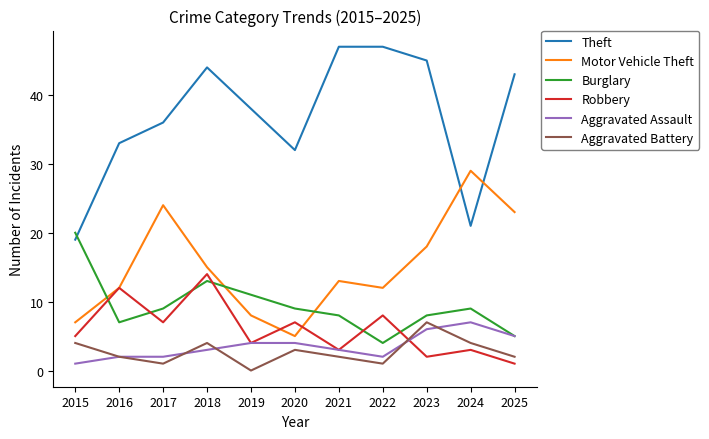

Reading left to right, extract all data points from this chart.

Theft: 2015=19	2016=33	2017=36	2018=44	2019=38	2020=32	2021=47	2022=47	2023=45	2024=21	2025=43
Motor Vehicle Theft: 2015=7	2016=12	2017=24	2018=15	2019=8	2020=5	2021=13	2022=12	2023=18	2024=29	2025=23
Burglary: 2015=20	2016=7	2017=9	2018=13	2019=11	2020=9	2021=8	2022=4	2023=8	2024=9	2025=5
Robbery: 2015=5	2016=12	2017=7	2018=14	2019=4	2020=7	2021=3	2022=8	2023=2	2024=3	2025=1
Aggravated Assault: 2015=1	2016=2	2017=2	2018=3	2019=4	2020=4	2021=3	2022=2	2023=6	2024=7	2025=5
Aggravated Battery: 2015=4	2016=2	2017=1	2018=4	2019=0	2020=3	2021=2	2022=1	2023=7	2024=4	2025=2